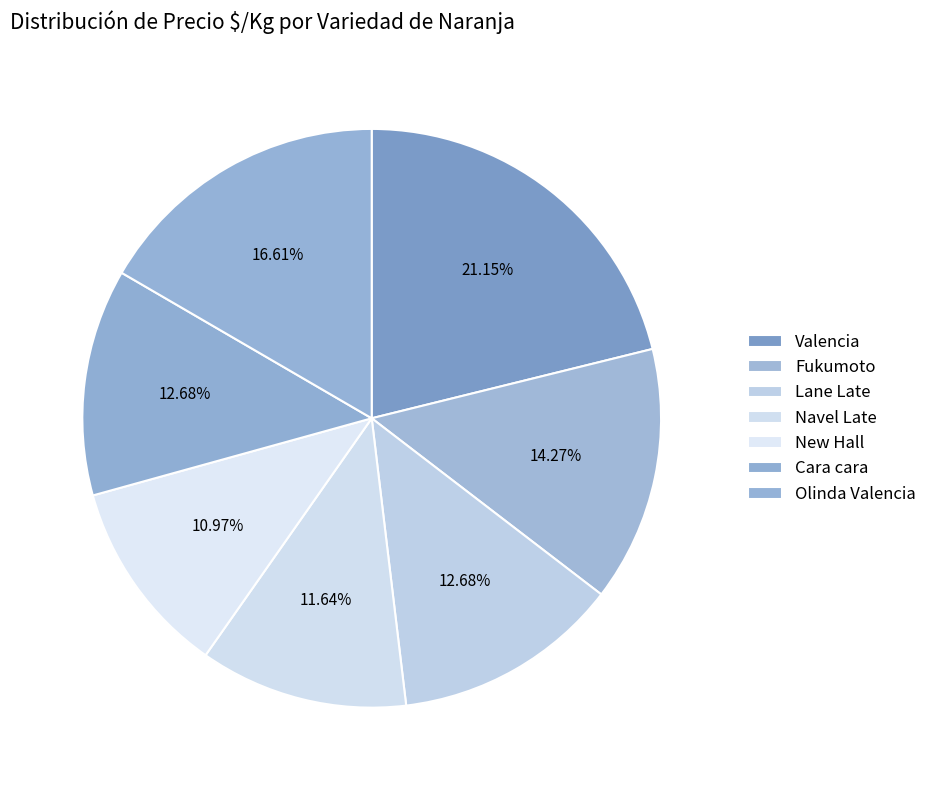

Count the number of slices in the pie.

7